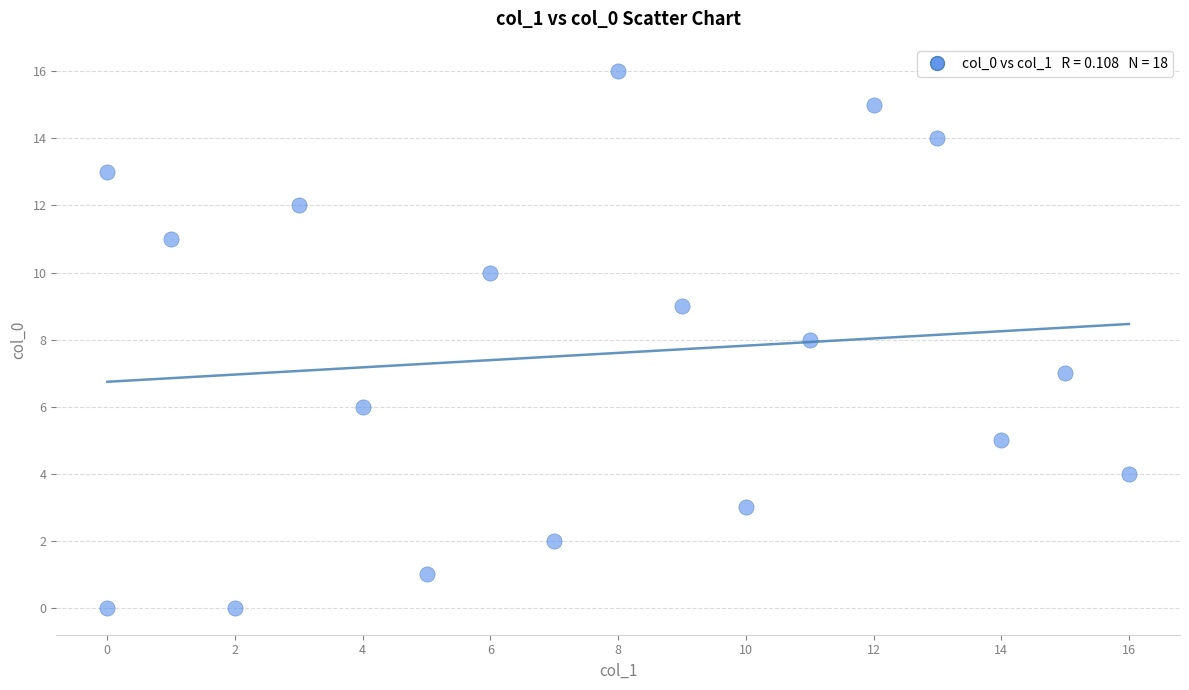

What is the range of Y values (max minus min)?

16